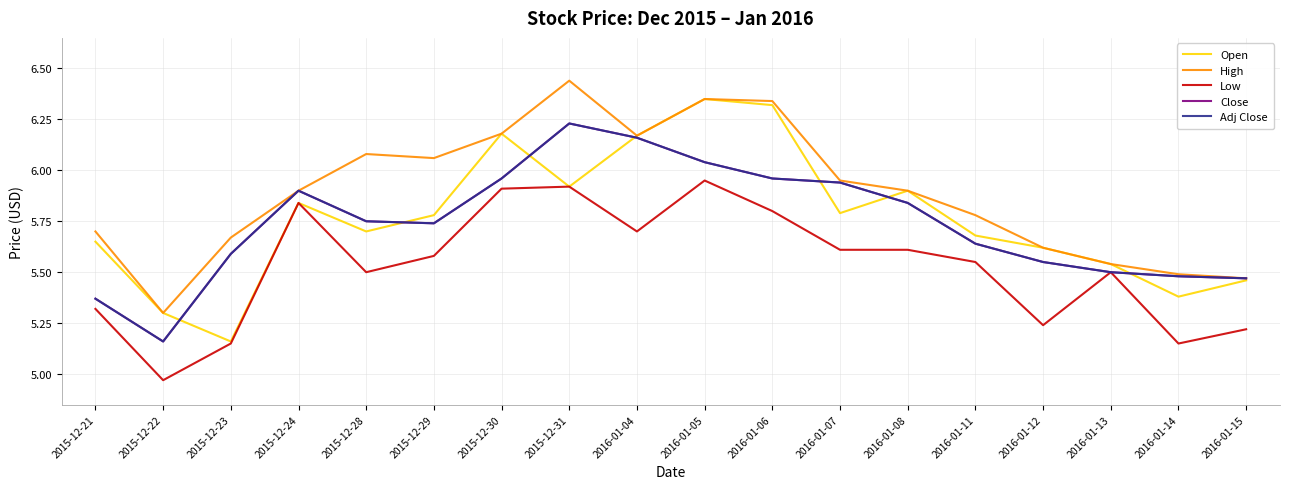

How many interior local valleys does the Adj Close series have?

2